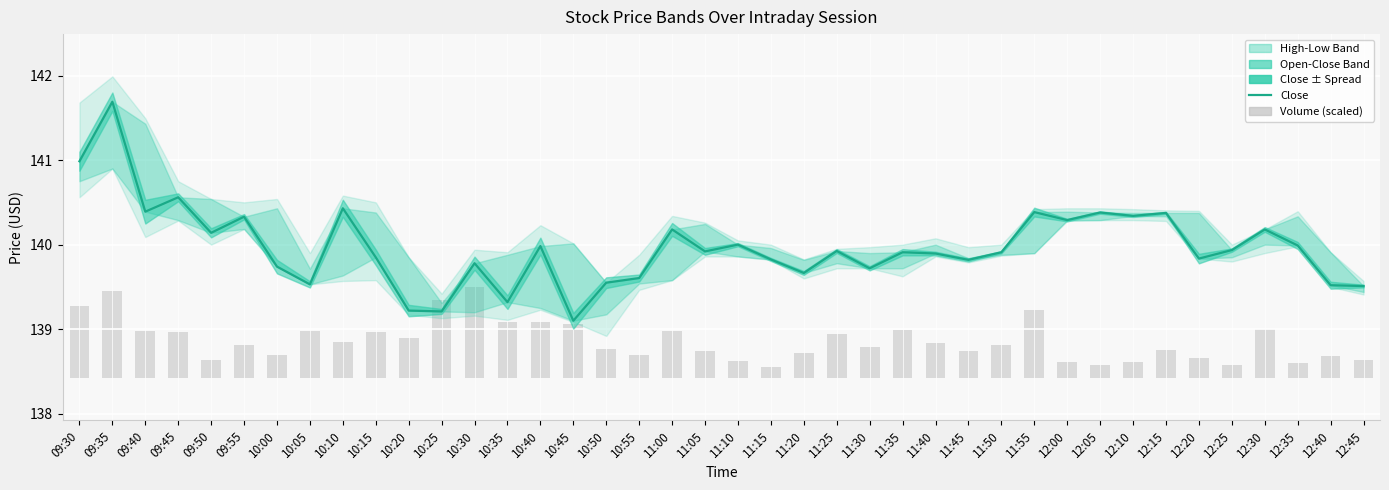

Which has a higher value, 11:50 or 10:50?

11:50